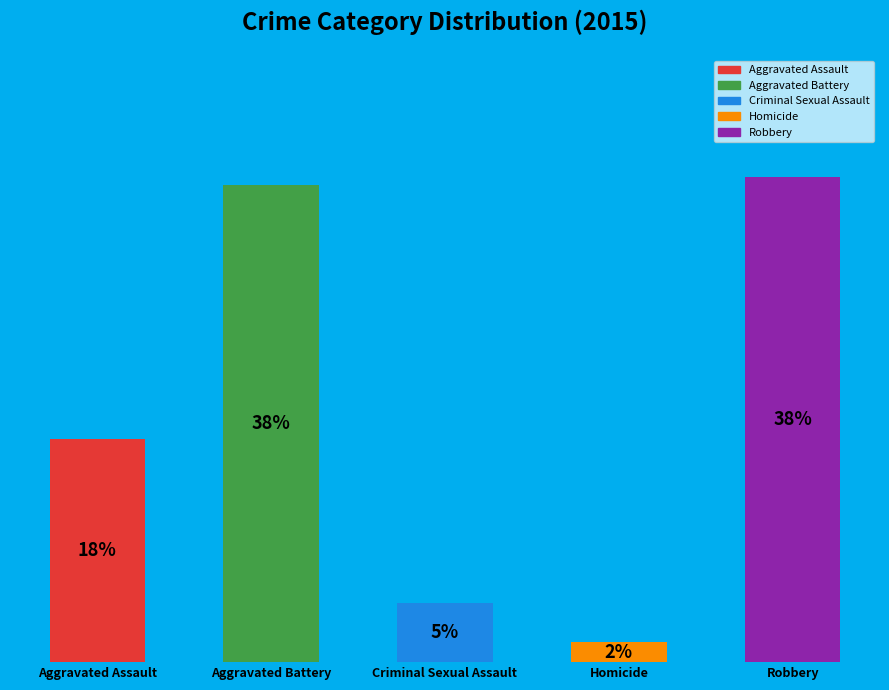

True or false: Criminal Sexual Assault accounts for 1% of the total.

False